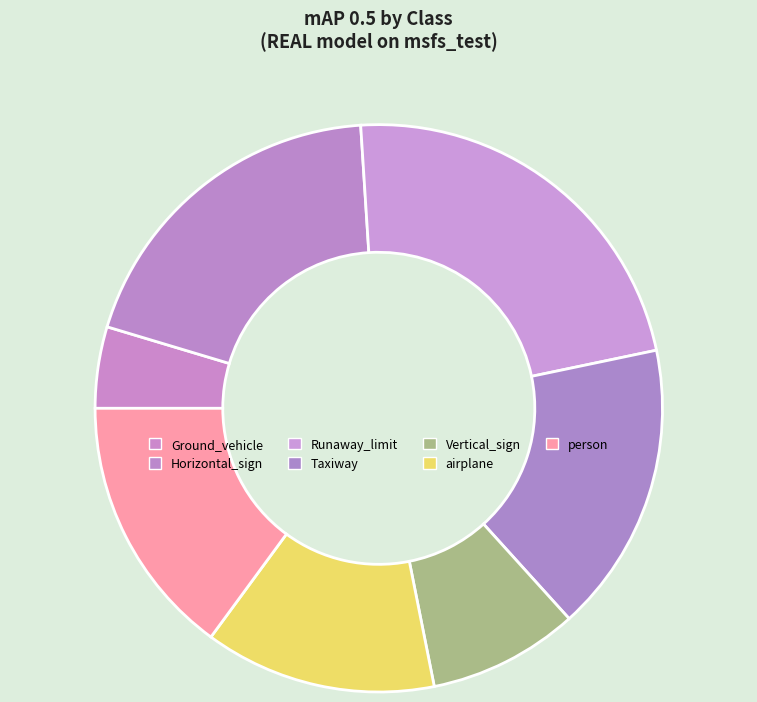

Count the number of slices in the pie.

7